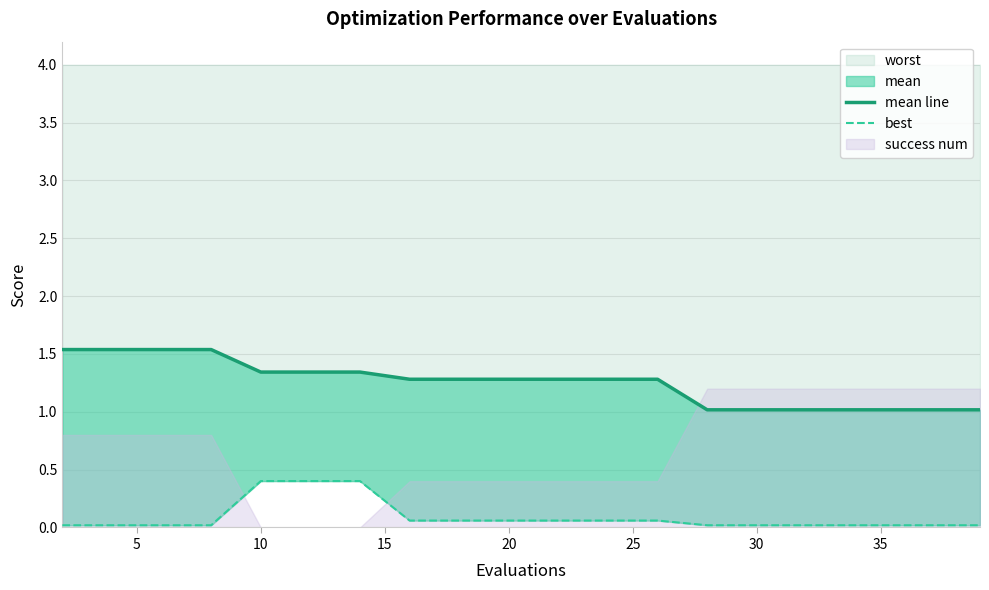

The worst series shows 0.4 at 10. True or false?

True